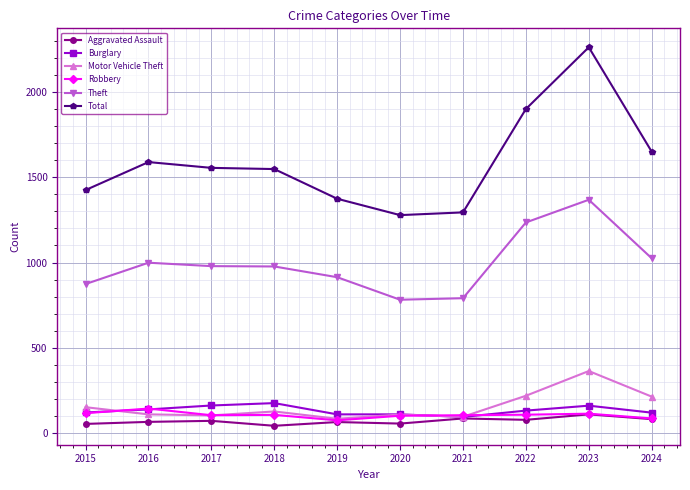

What is the difference between the maximum and minimum values in the Burglary series?

81